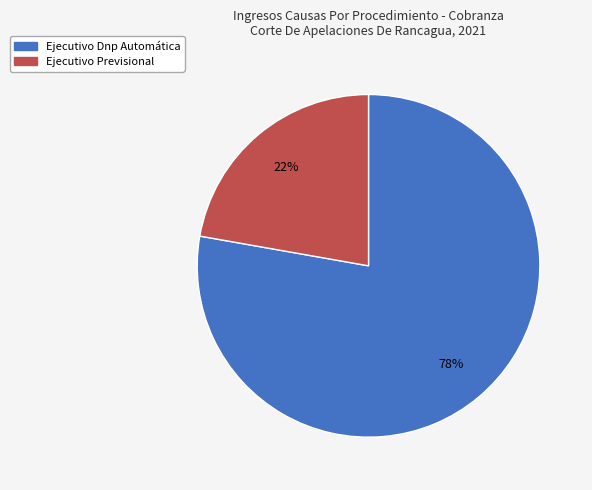

Between Ejecutivo Previsional and Ejecutivo Dnp Automática, which is larger?

Ejecutivo Dnp Automática